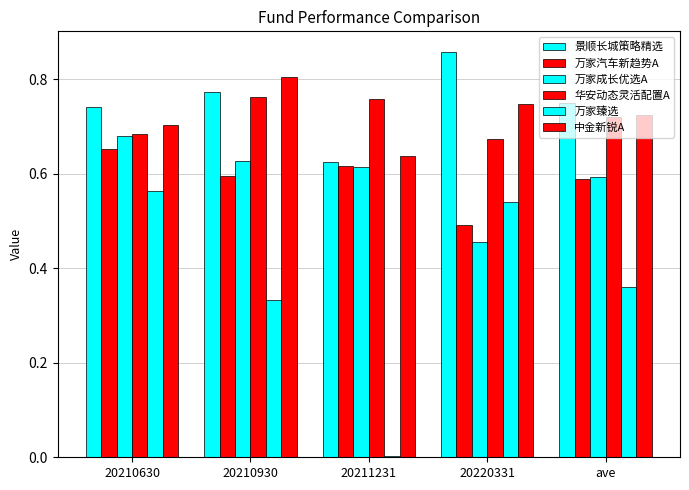

Which category has the lowest value in the 万家成长优选A series?

20220331